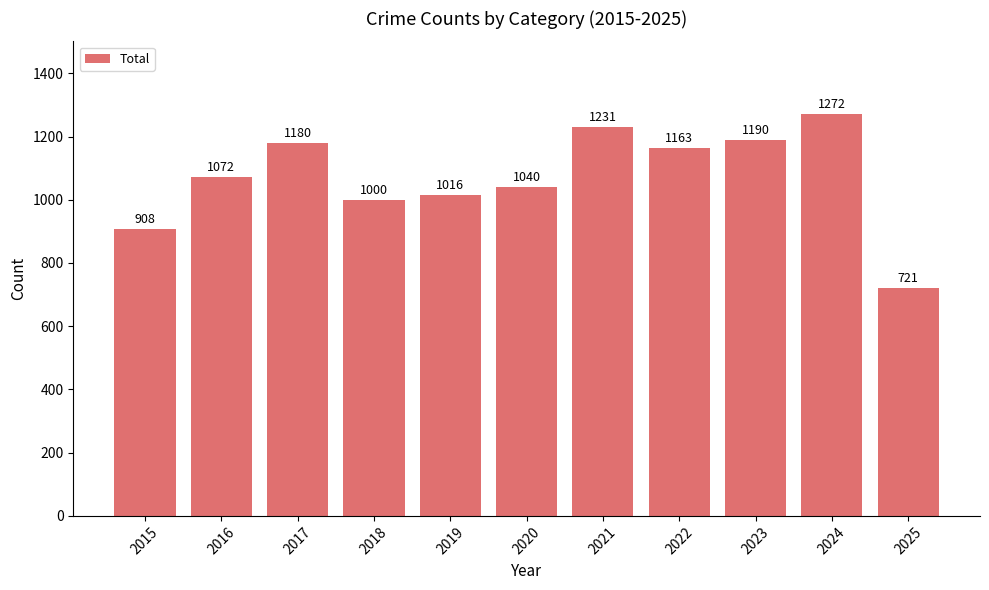

What is the difference between the maximum and minimum values?

551